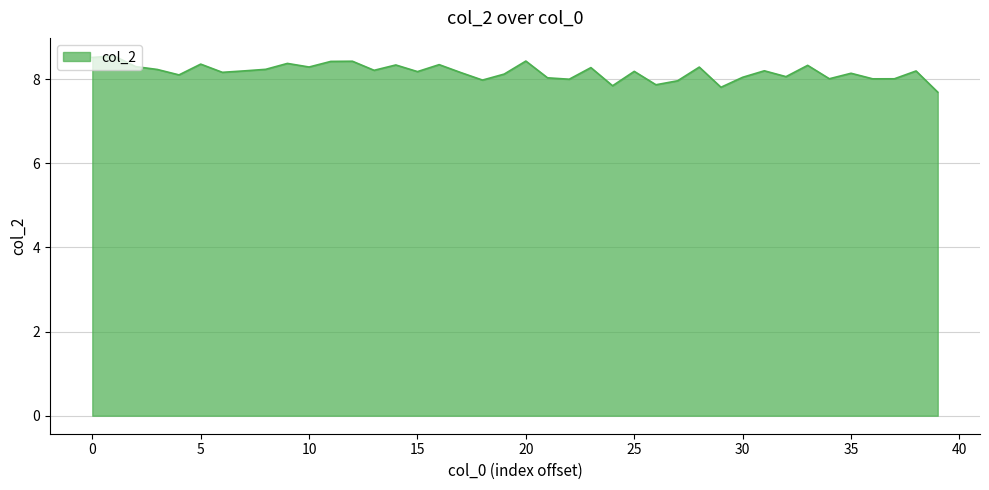

What is the difference between the maximum and minimum values?

0.9